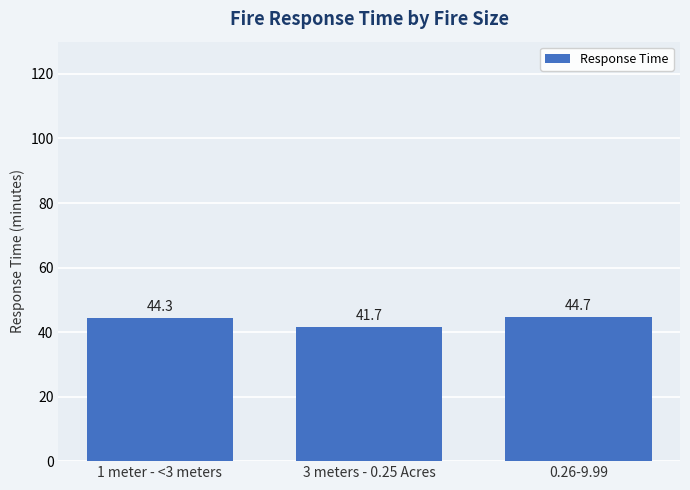

What is the smallest value displayed?

41.7